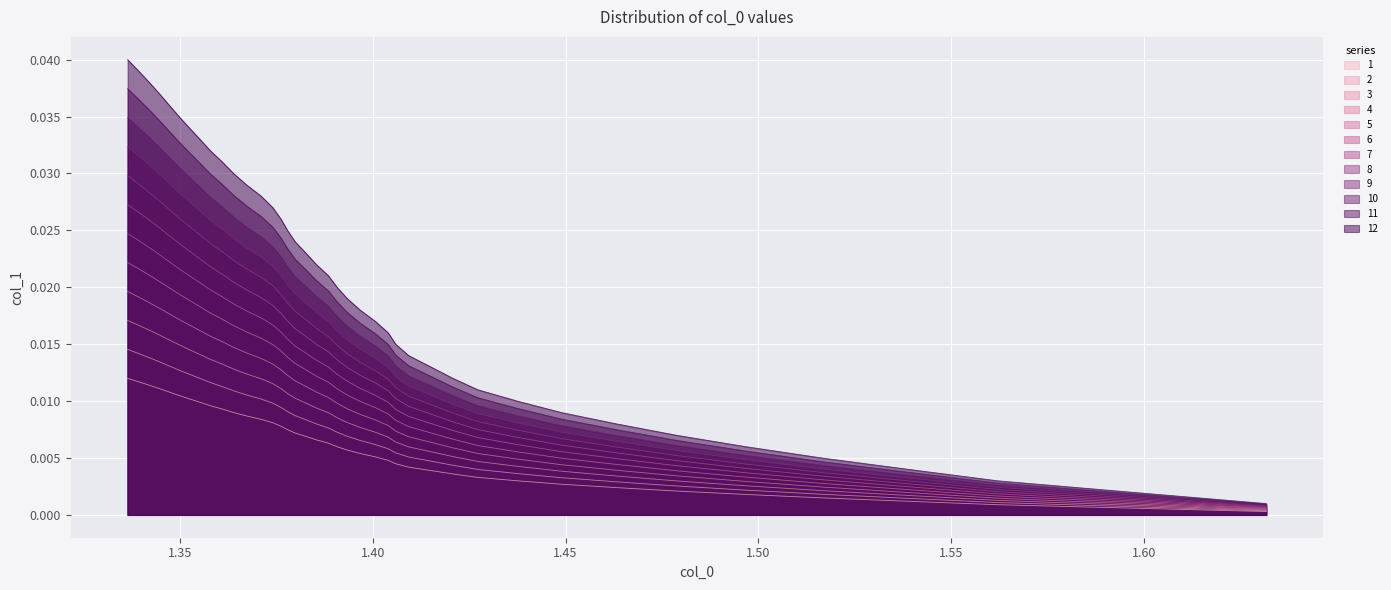

List the series in order of their peak value, highest first.

12, 11, 10, 9, 8, 7, 6, 5, 4, 3, 2, 1